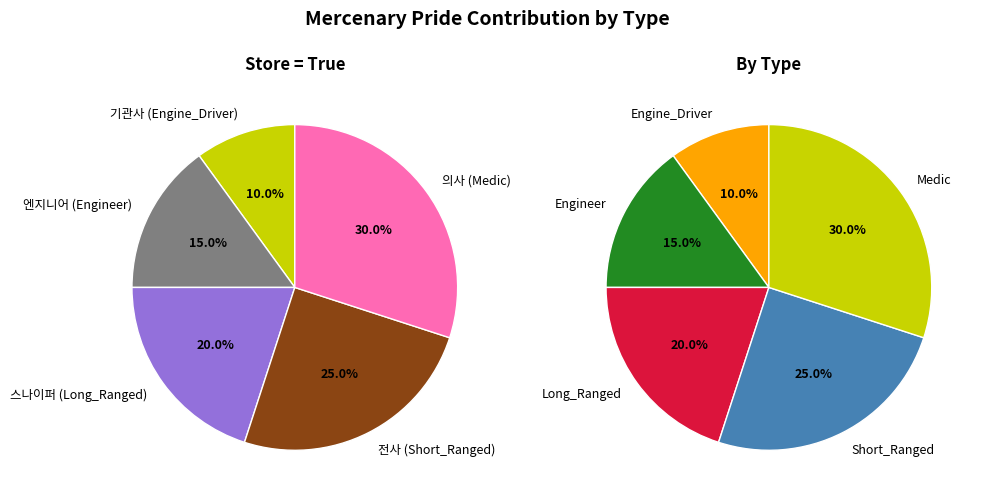

The 의사 (Medic) slice represents 30% of the pie. True or false?

True